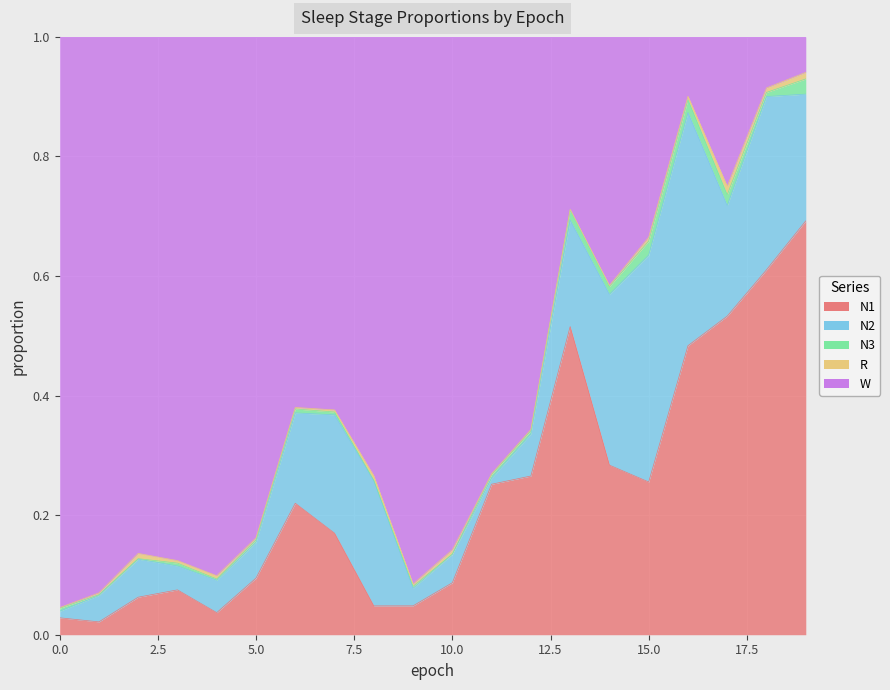

Rank the categories by N1 value from lowest to highest.

1, 0, 4, 8, 9, 2, 3, 10, 5, 7, 6, 11, 15, 12, 14, 16, 13, 17, 18, 19